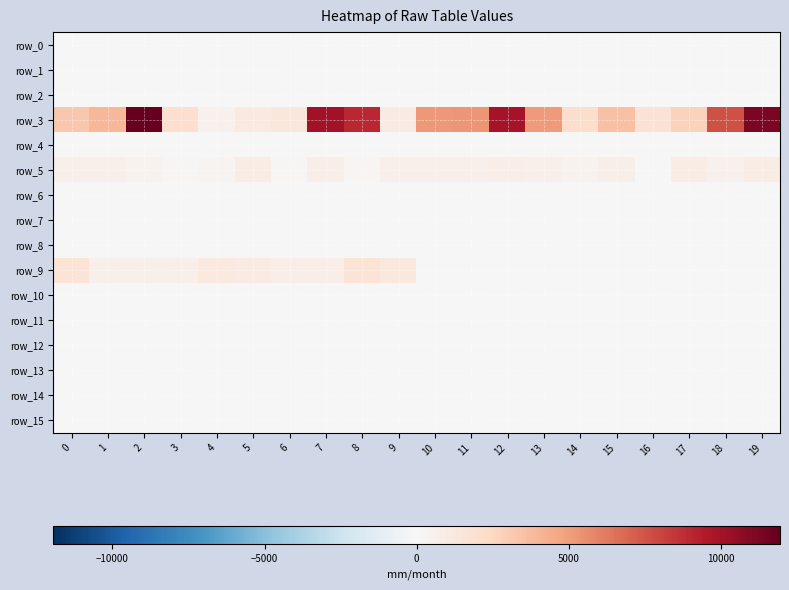

The value of row_9 at 5 is 1000.0. True or false?

True